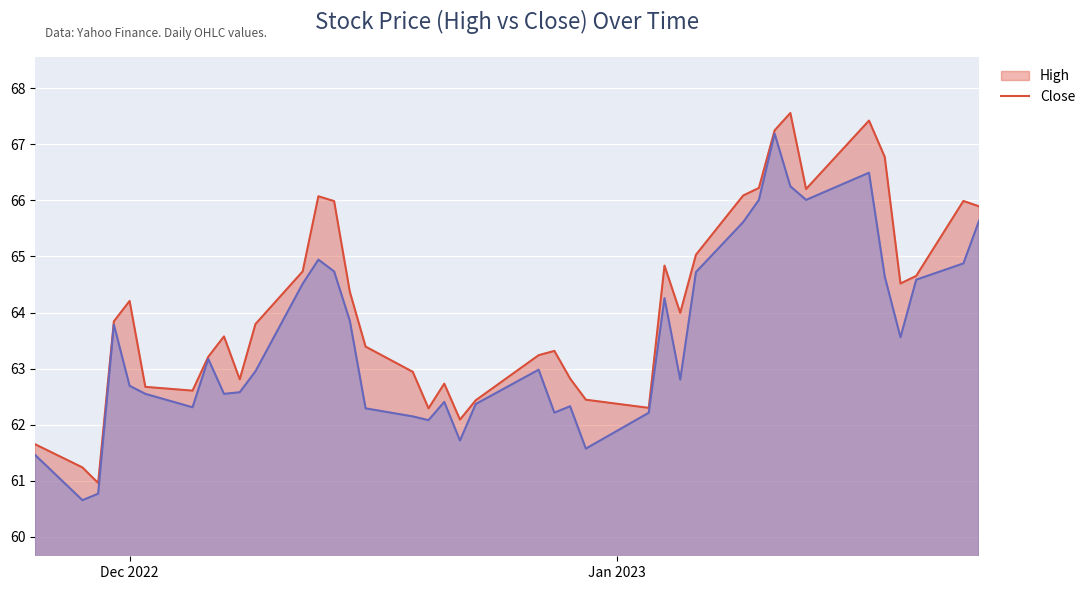

How many lines are shown in the chart?

2